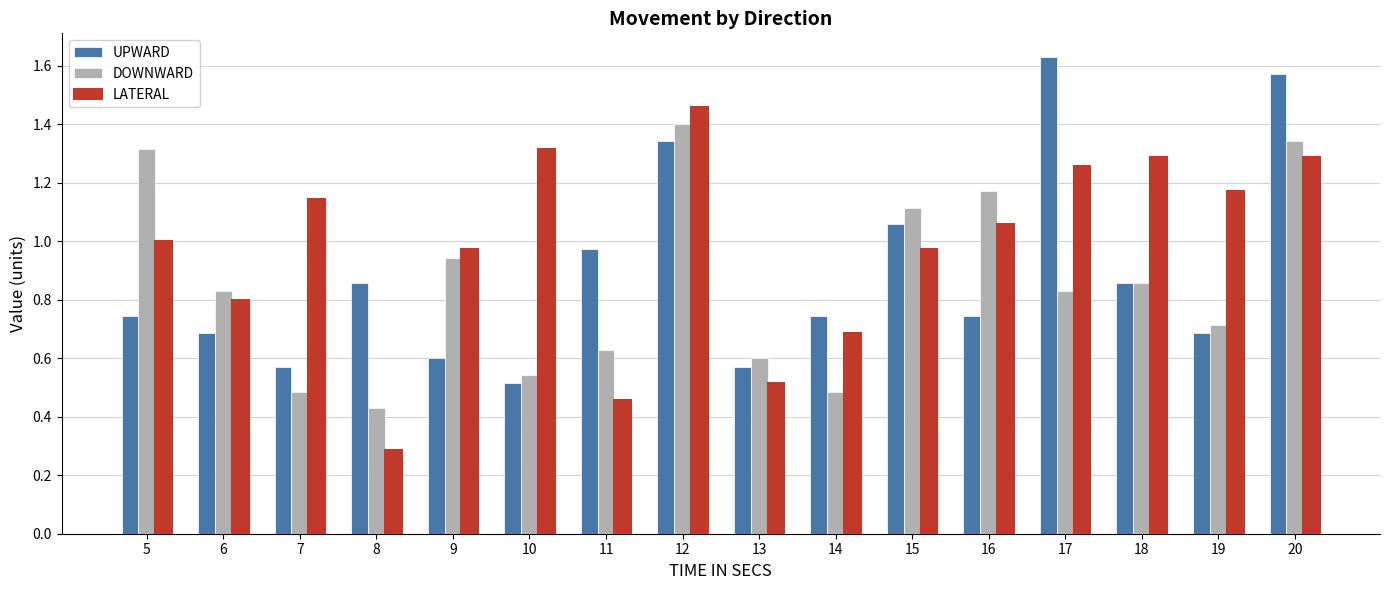

What is the sum of all LATERAL values?

15.7